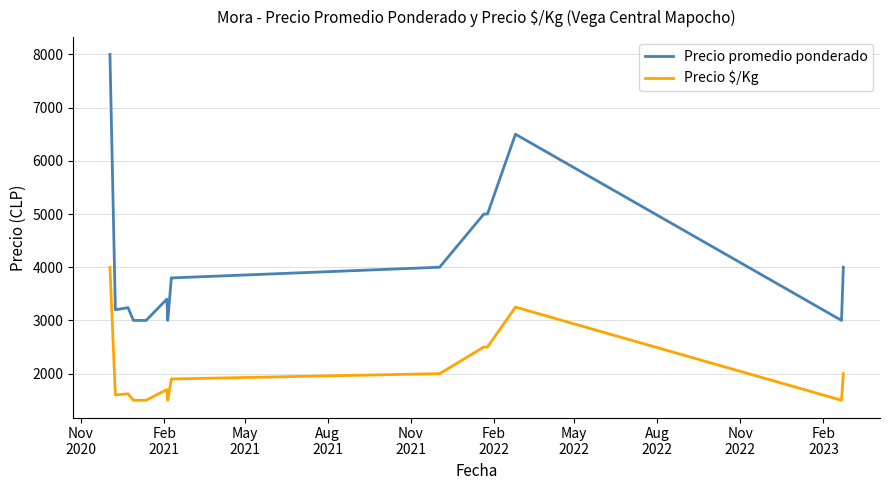

True or false: Precio $/Kg has more than 0 points higher than both neighbors.

True